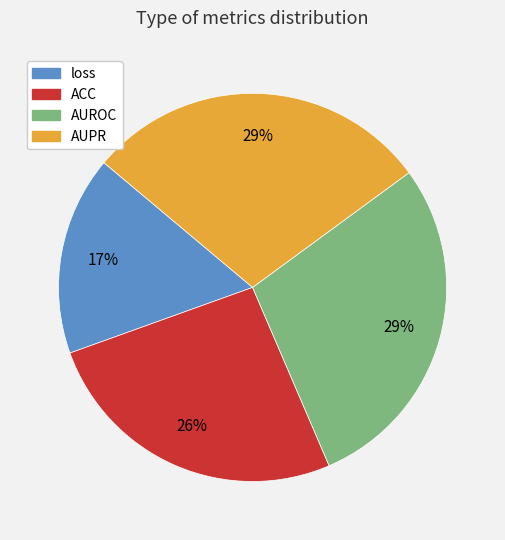

True or false: ACC accounts for 16% of the total.

False